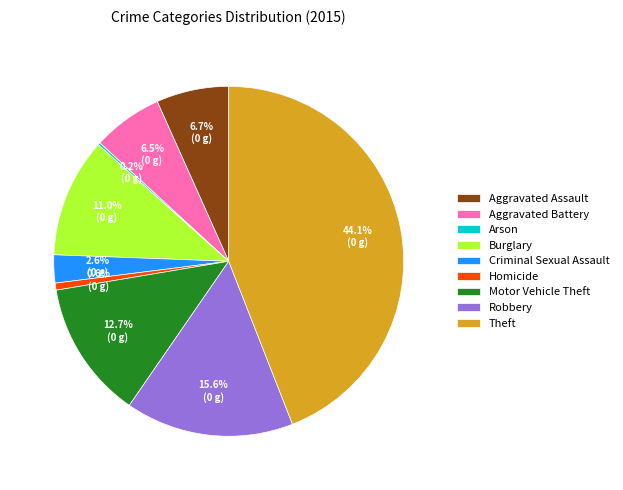

What percentage is the Aggravated Assault slice, to the nearest percent?

7%